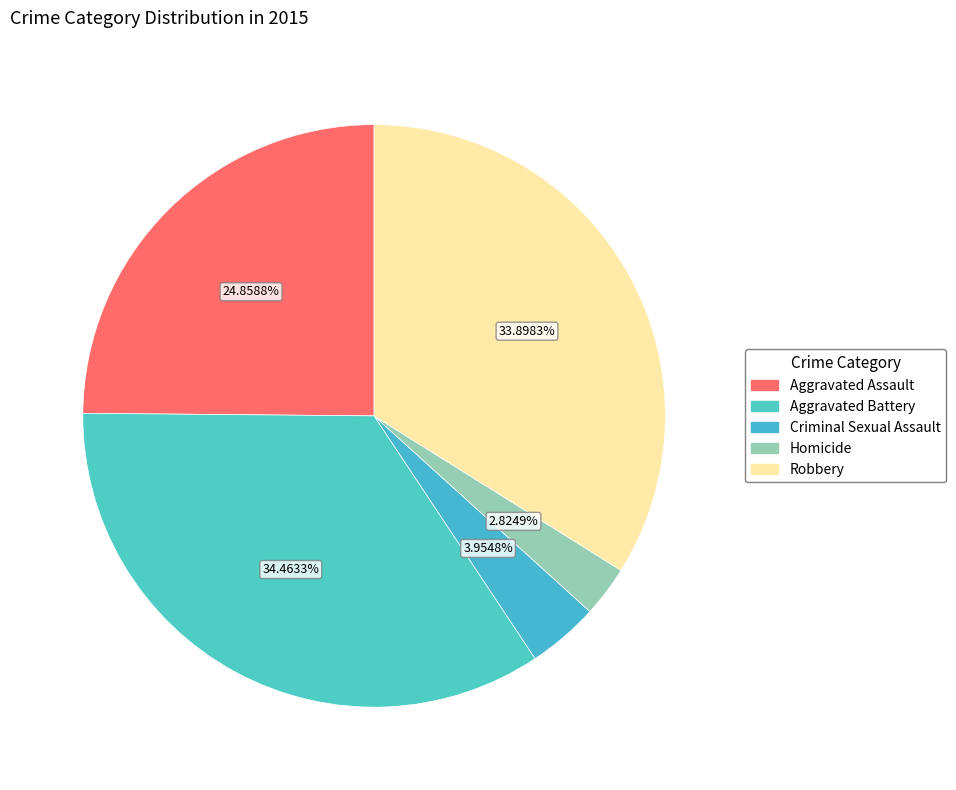

To the nearest percent, what portion does Homicide represent?

3%